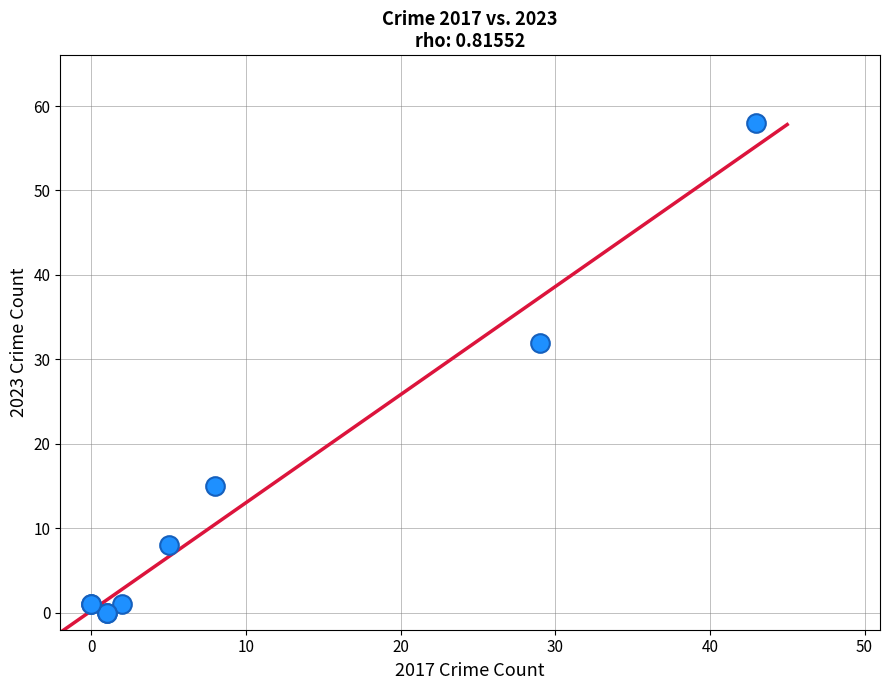

What Y value in the scatter plot is closest to 29?

32